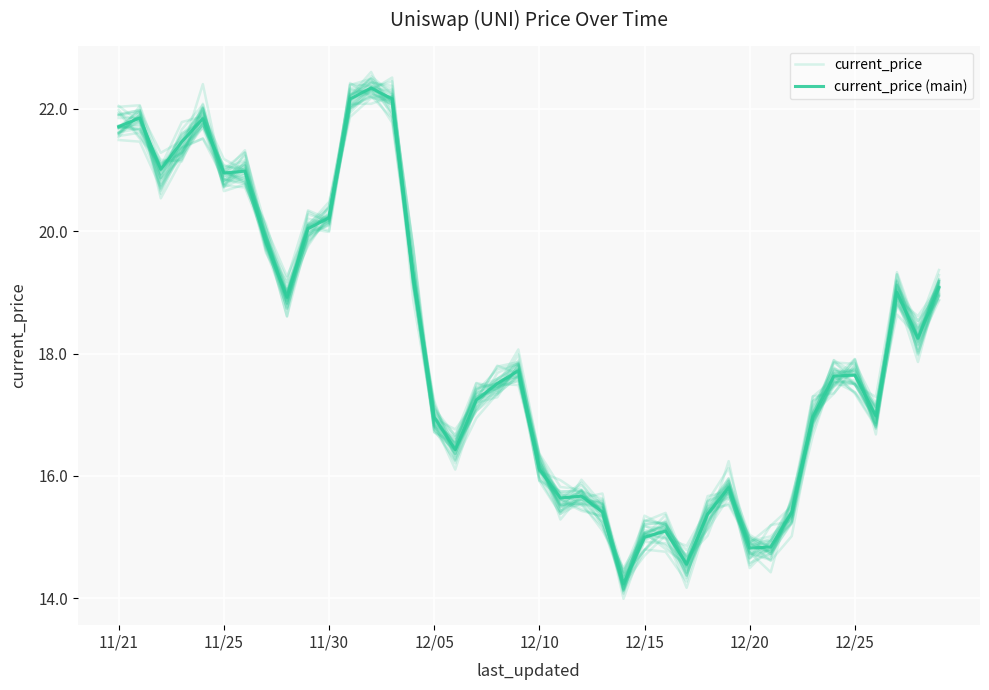

Rank the series at 11/21 from lowest to highest value.

current_price, current_price (main)